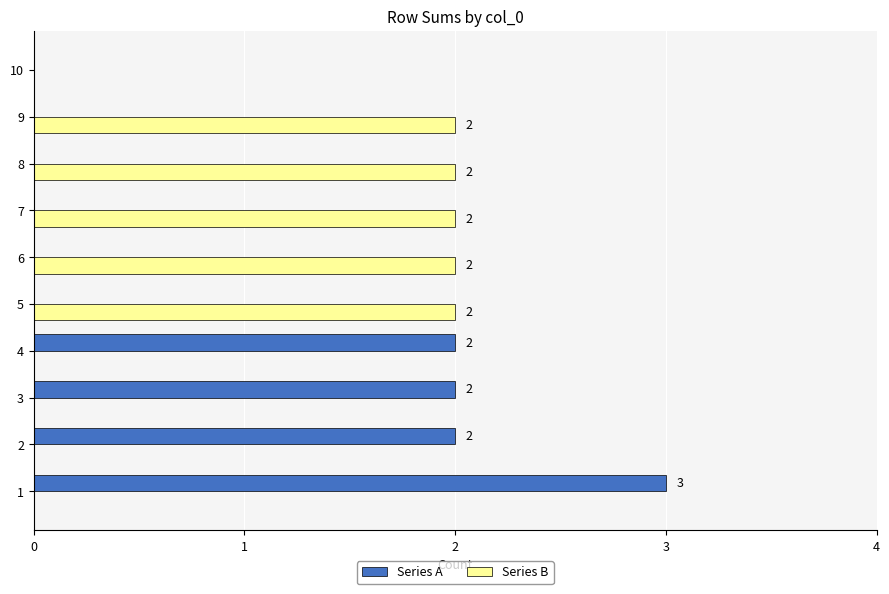

What is the greatest value displayed?

3